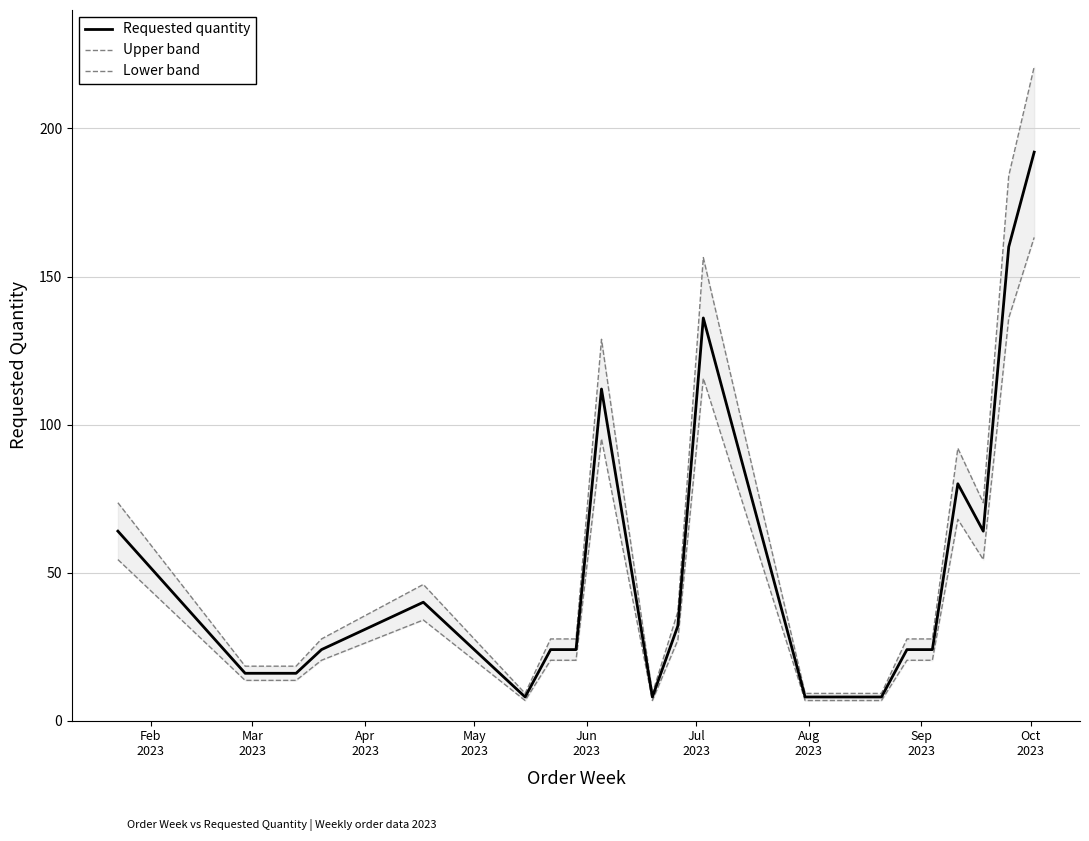

Which series has the largest total across all categories?

Upper band